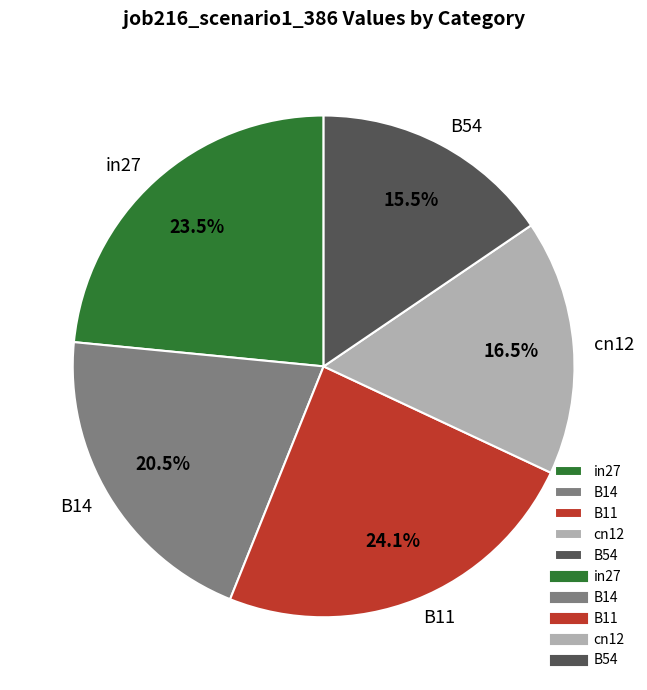

Does B54 represent more than half of the total?

No